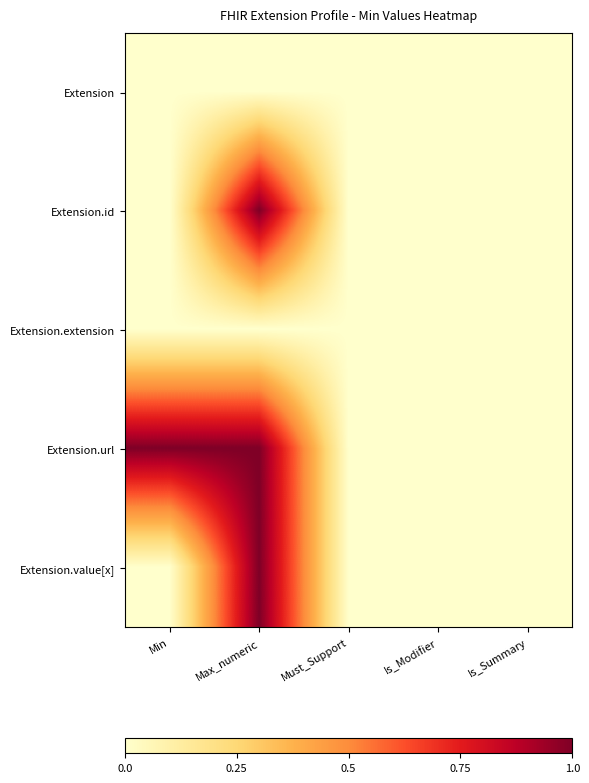

Which series has the largest range (max minus min)?

Extension.id